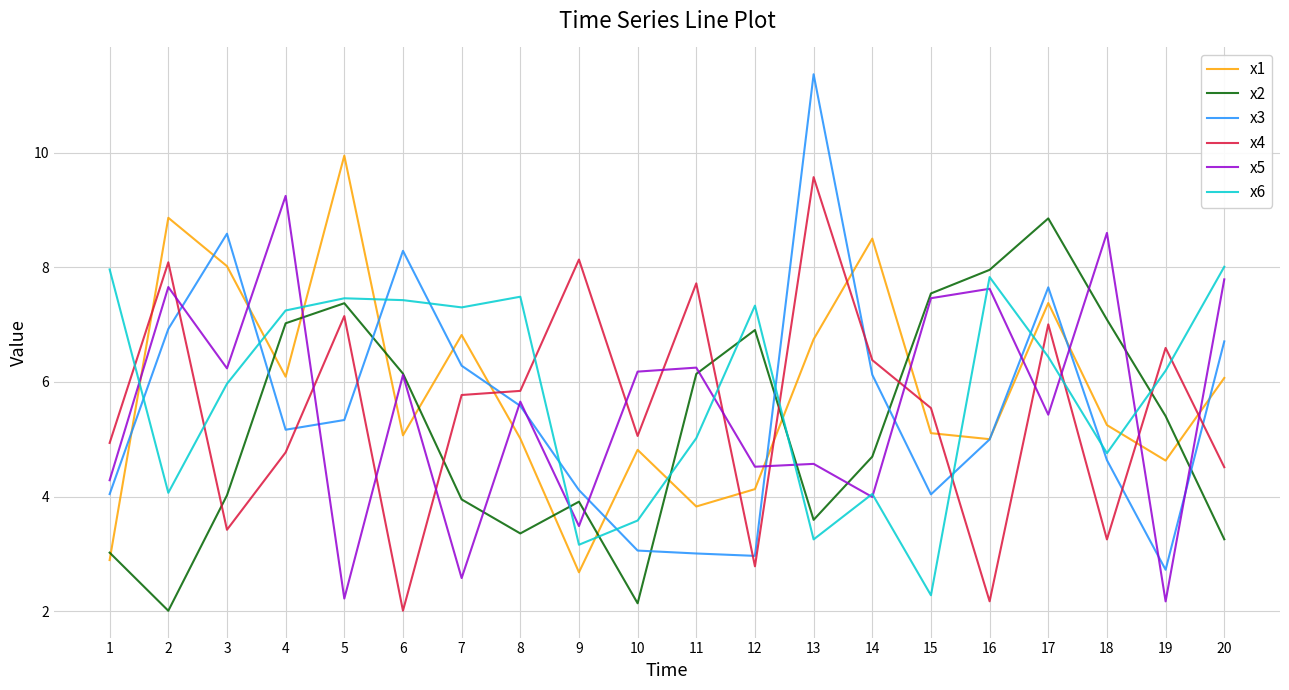

In x6, how many points are higher than both neighbors (excluding endpoints)?

5